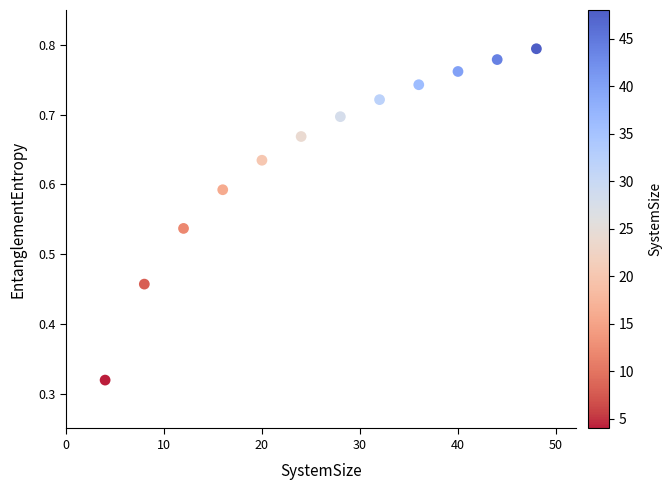

What is the range of X values (max minus min)?

44.0